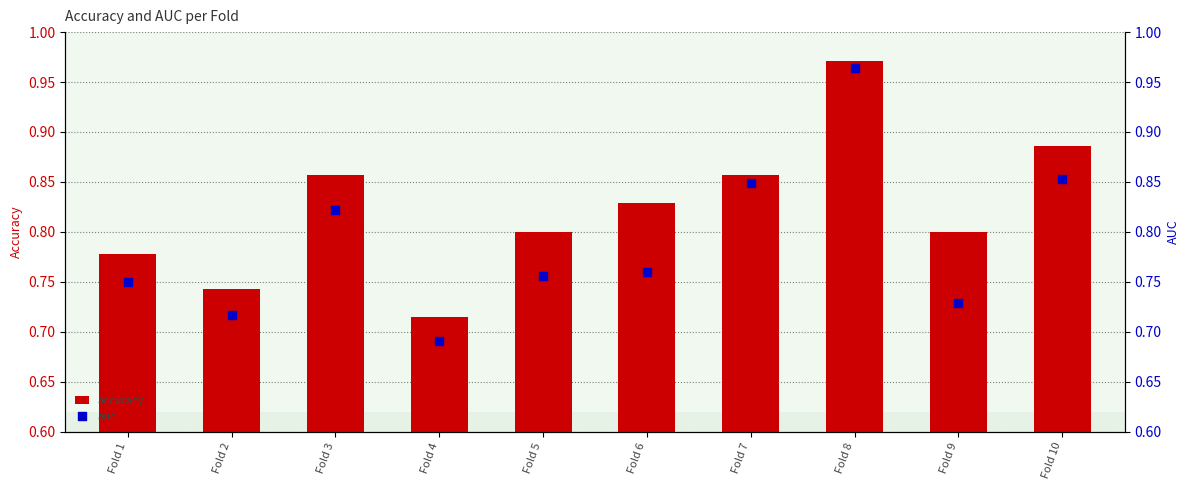

Which series reaches the minimum Y coordinate?

auc